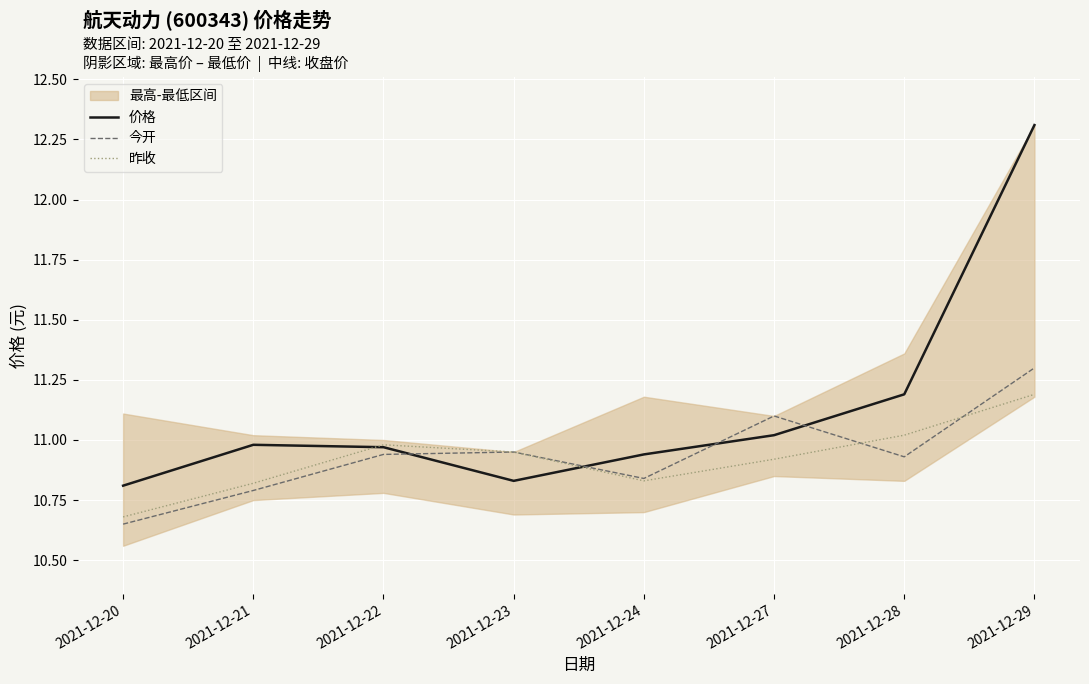

What is the sum of all 今开 values?

87.5